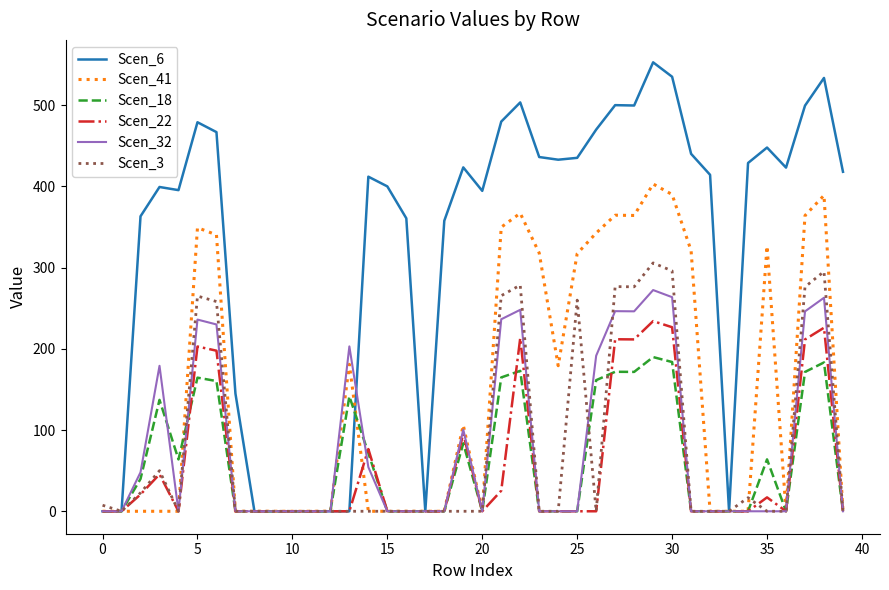

How many lines are shown in the chart?

6